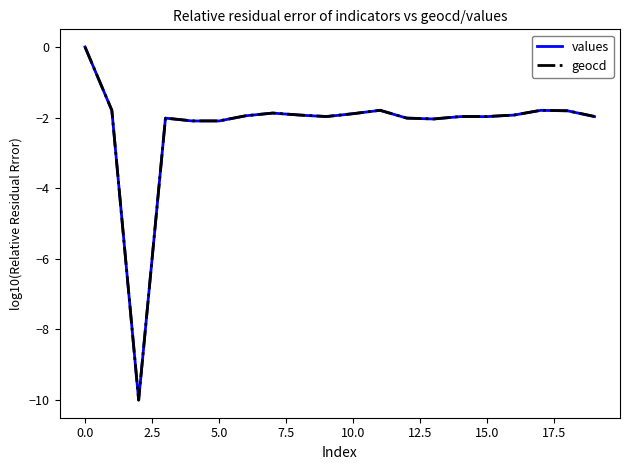

What is the difference between the second highest and minimum values in the geocd series?

8.2